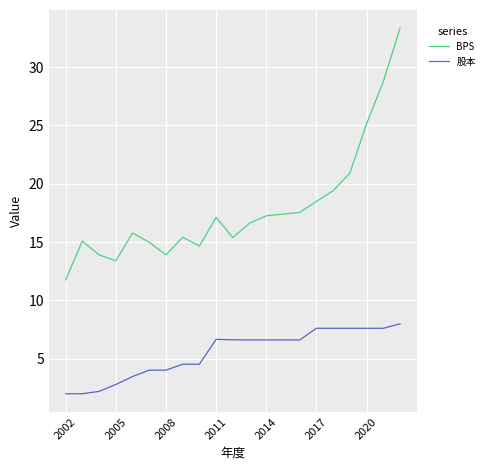

What is the difference between the maximum and minimum values in the 股本 series?

6.0